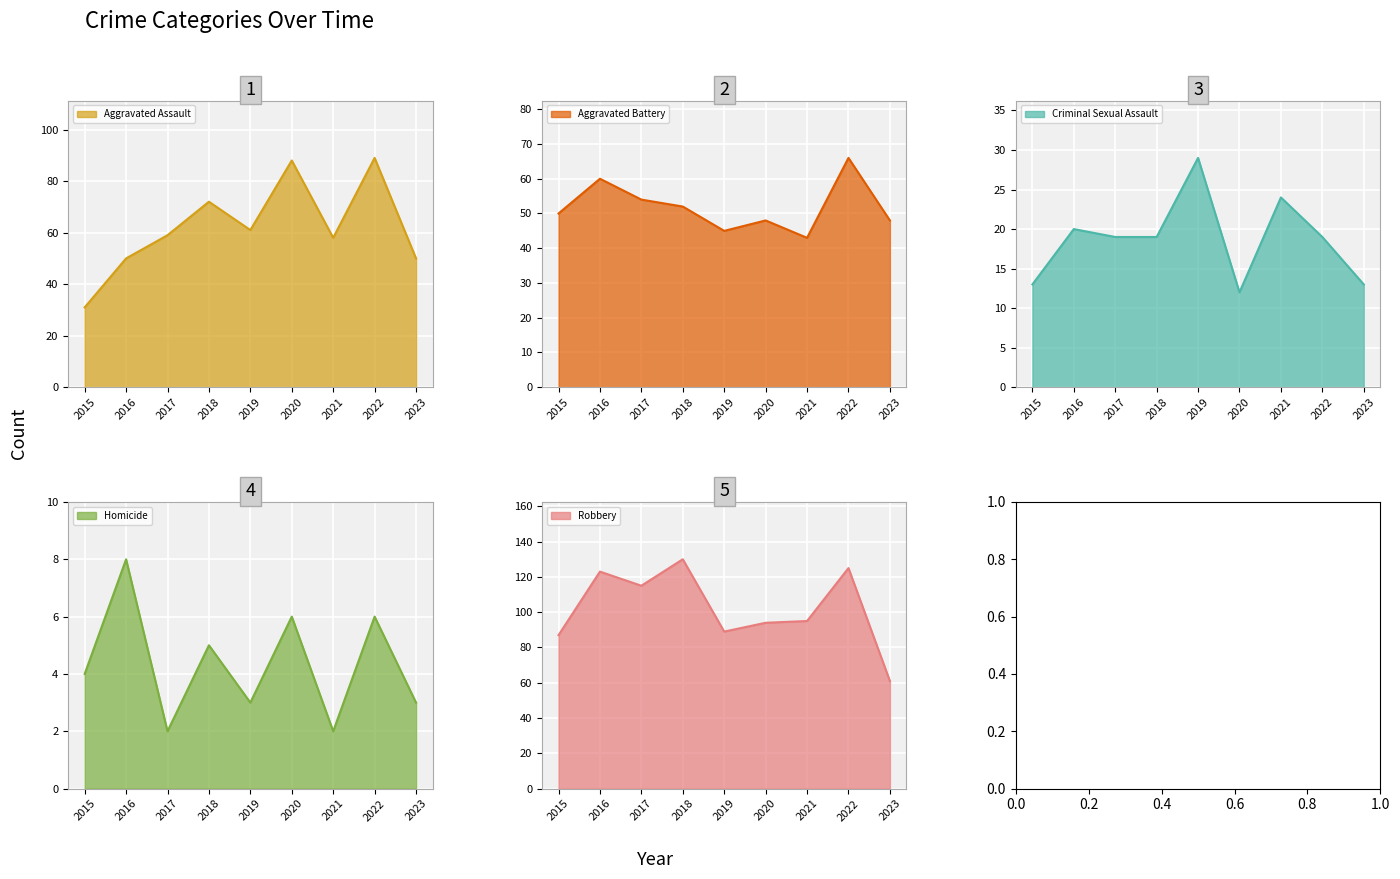

True or false: Aggravated Battery and Robbery cross at least once.

False